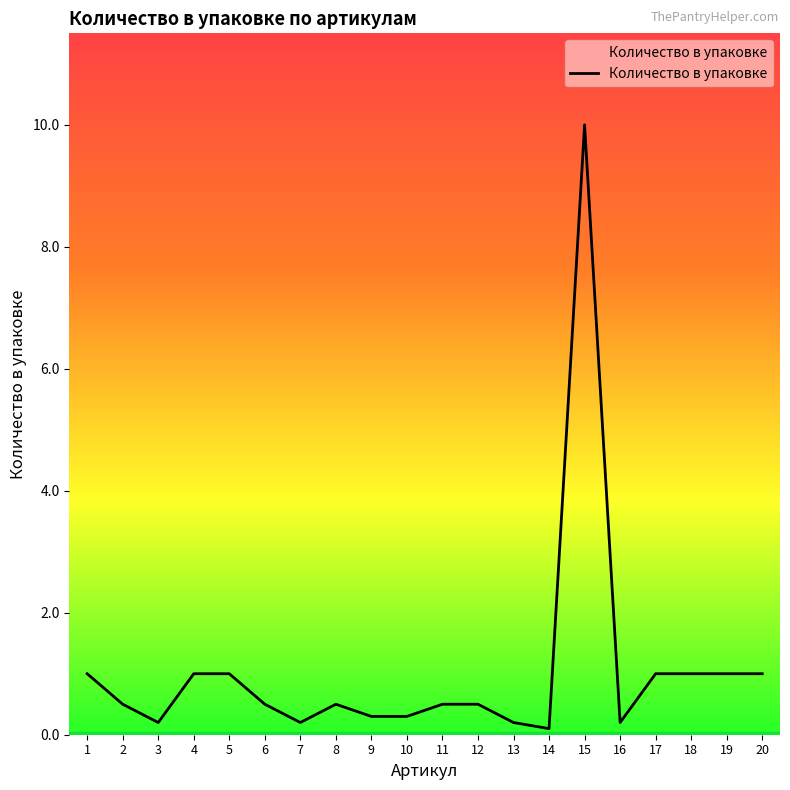

What is the difference between the values at 15 and 12?

9.5